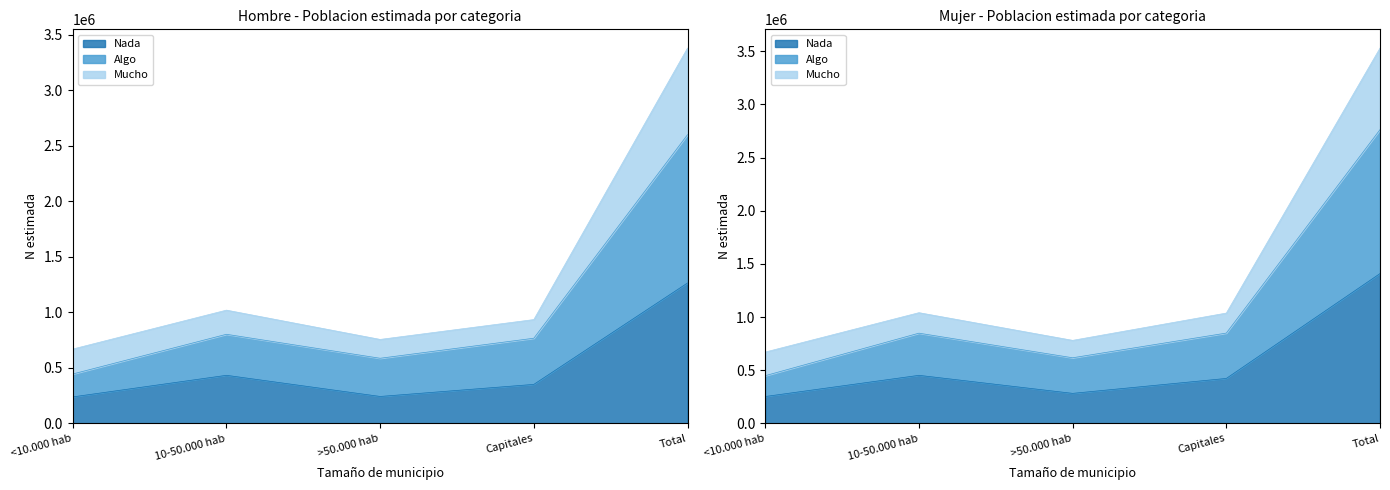

What is the average value of the Hombre - Mucho (N estimada) series?

1352722